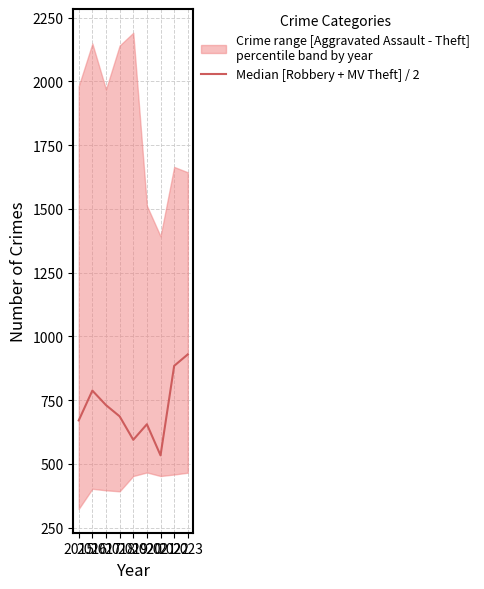

Read the value at 2016, to the nearest 50.

800